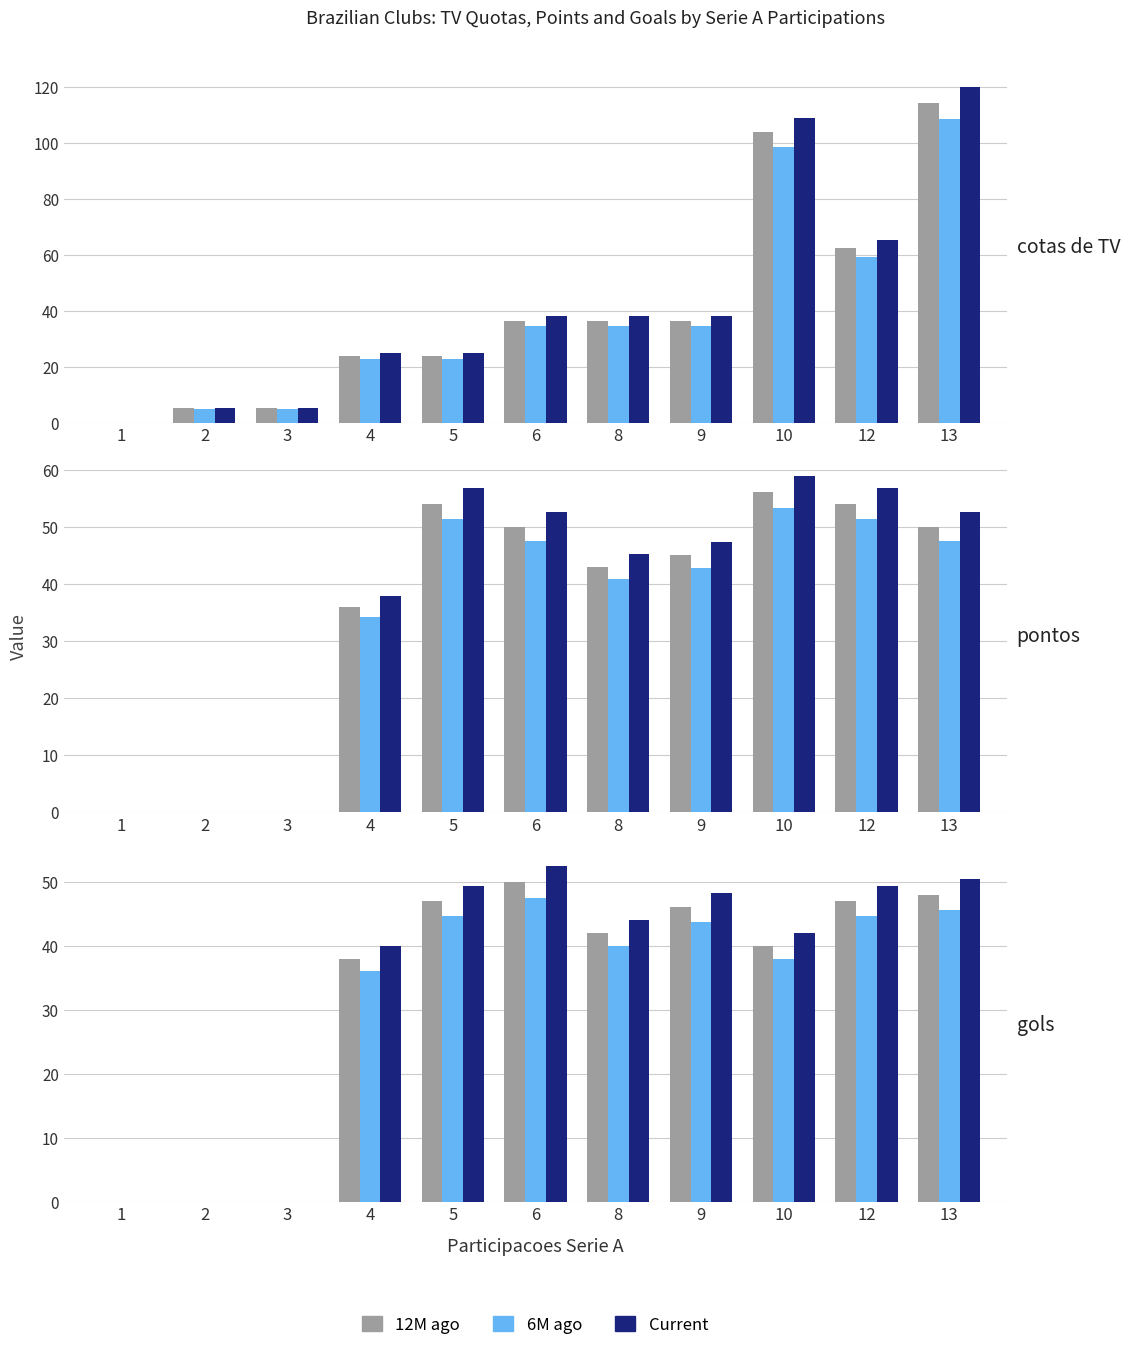

What is the average value of the 6M ago series?

30.9